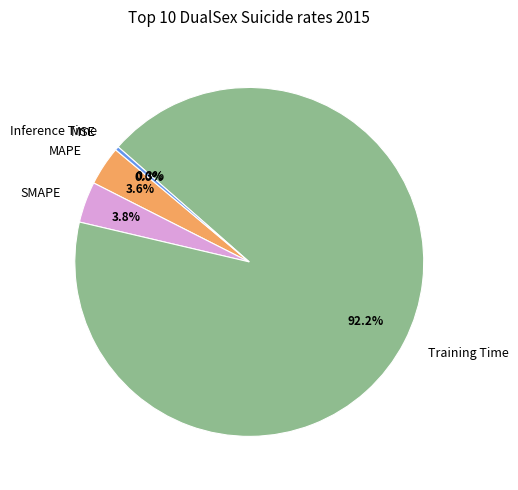

Does Training Time account for over 50% of the chart?

Yes